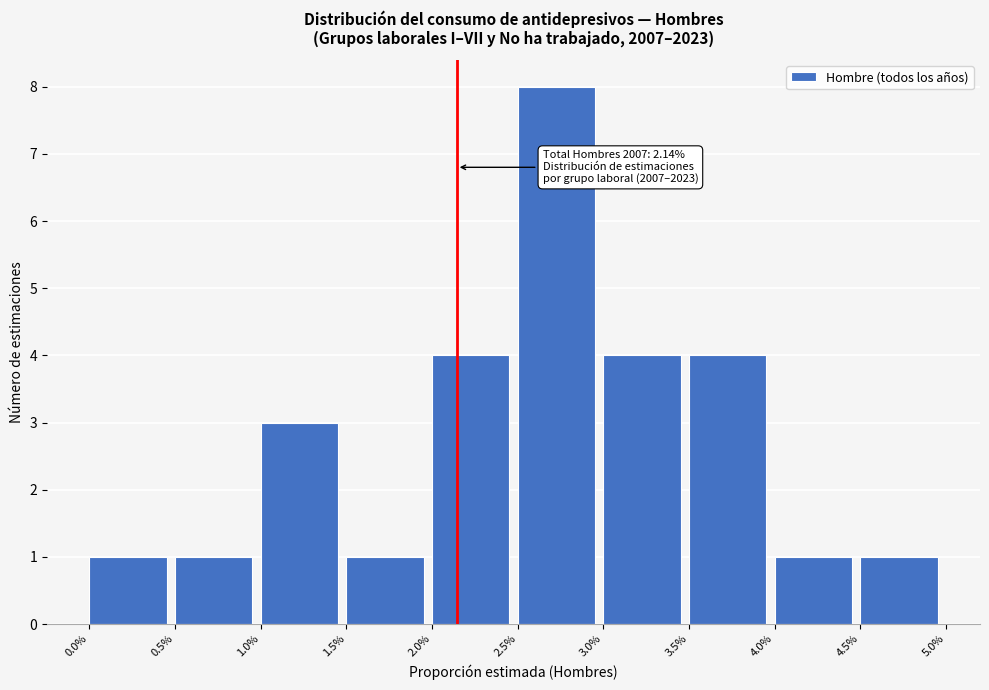

Reading left to right, list all the values displayed in this chart.

0.0%=1	0.5%=1	1.0%=3	1.5%=1	2.0%=4	2.5%=8	3.0%=4	3.5%=4	4.0%=1	4.5%=1